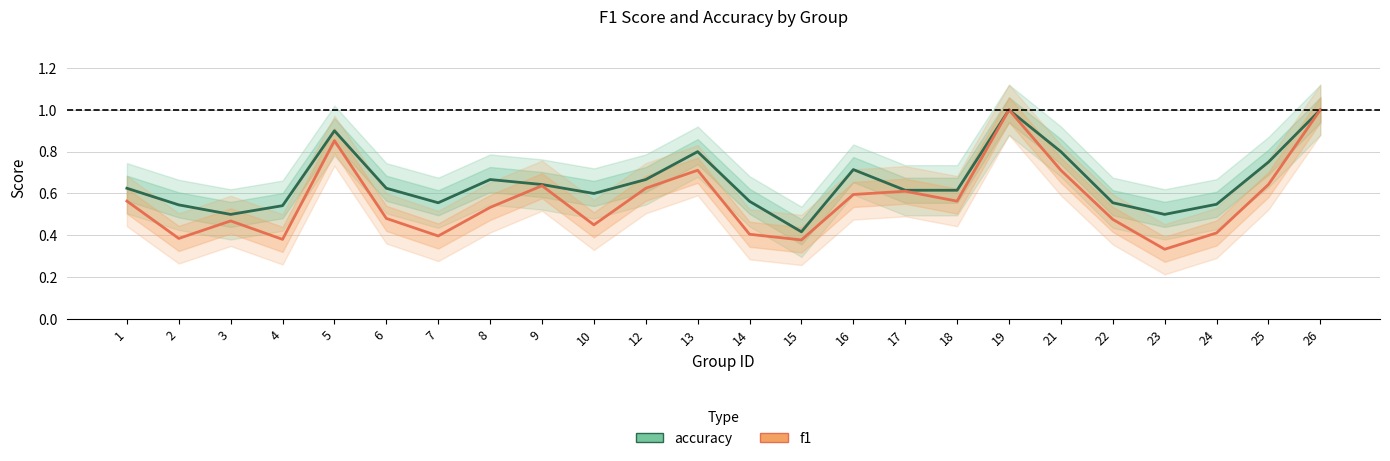

At which category is the sum across all series the highest?

19